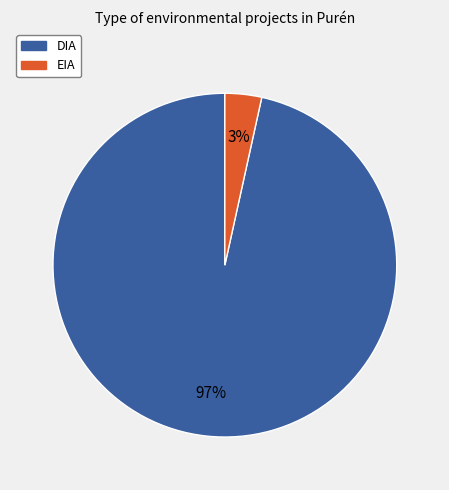

Does DIA account for over 50% of the chart?

Yes